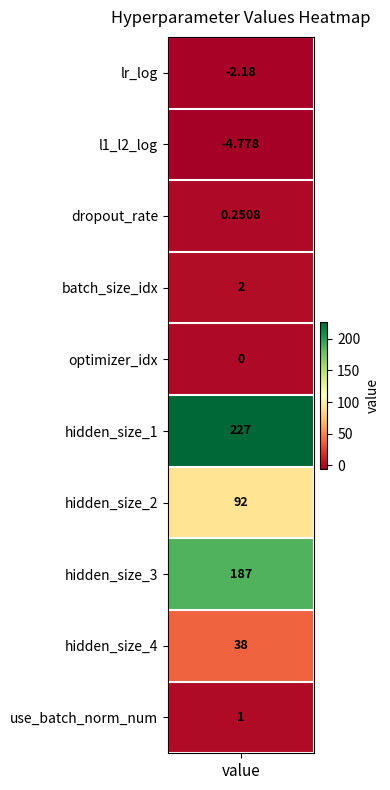

How many values are above zero?

7